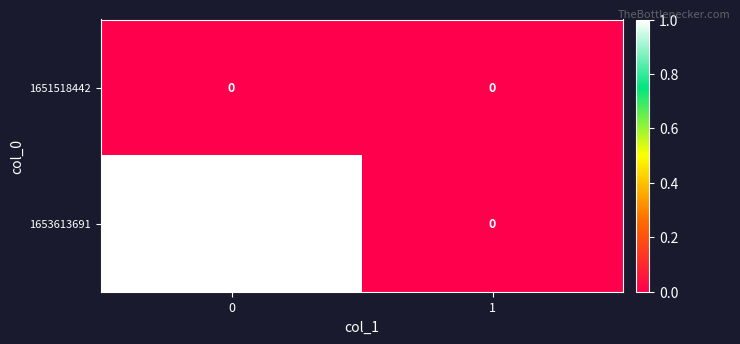

Which series changed the most between 0 and 1?

1653613691